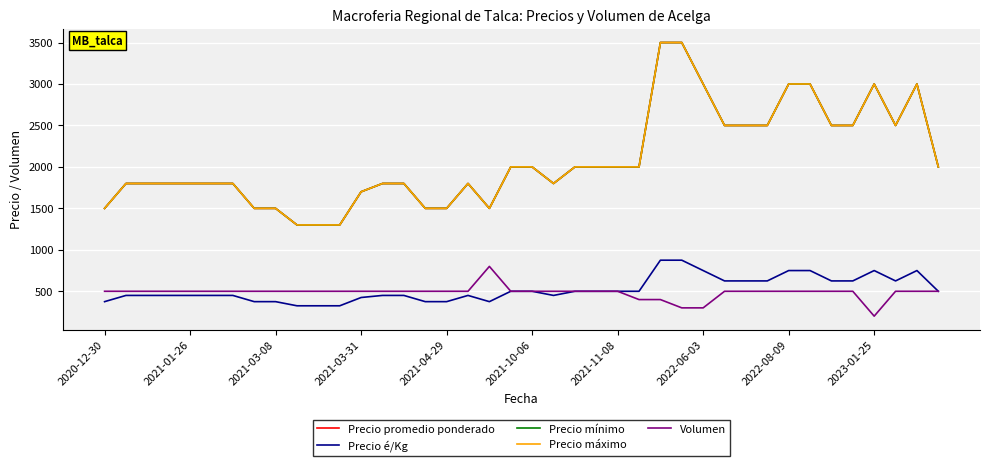

True or false: Volumen and Precio é/Kg cross at least once.

False